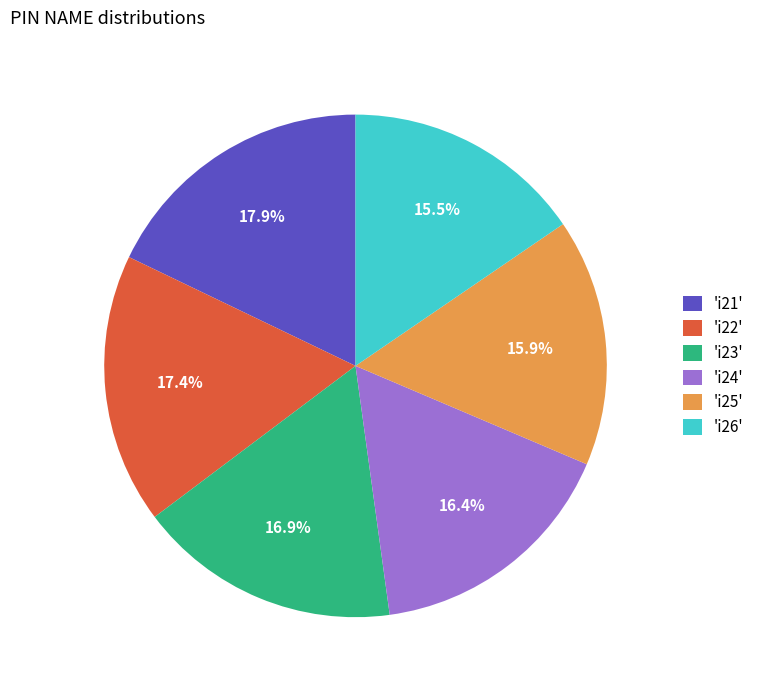

Count the number of slices in the pie.

6